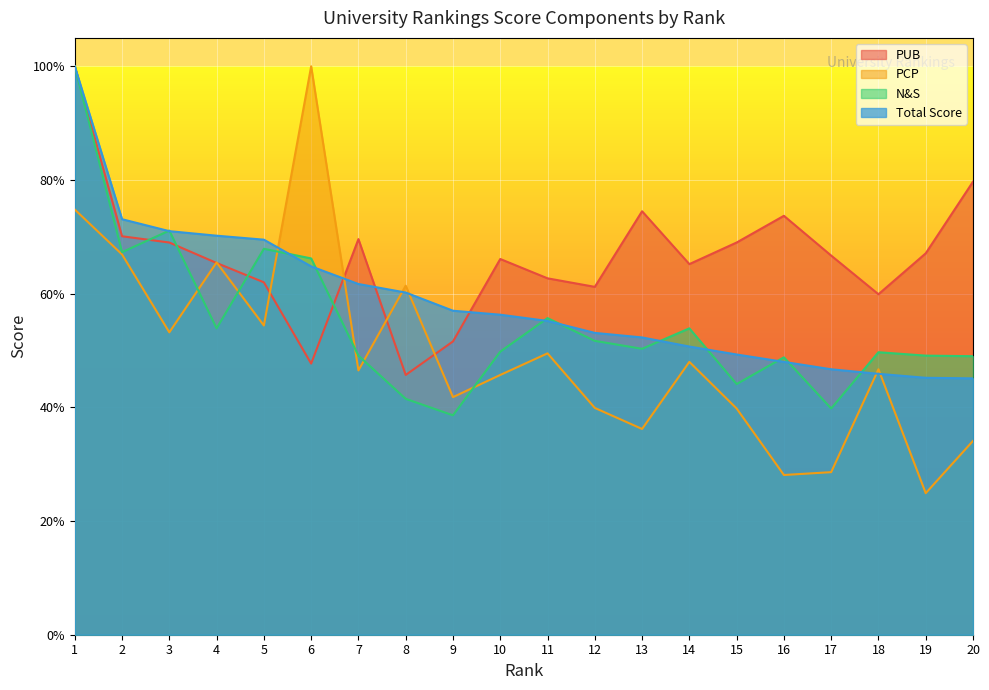

What are all the series names shown in the legend?

PUB, PCP, N&S, Total Score